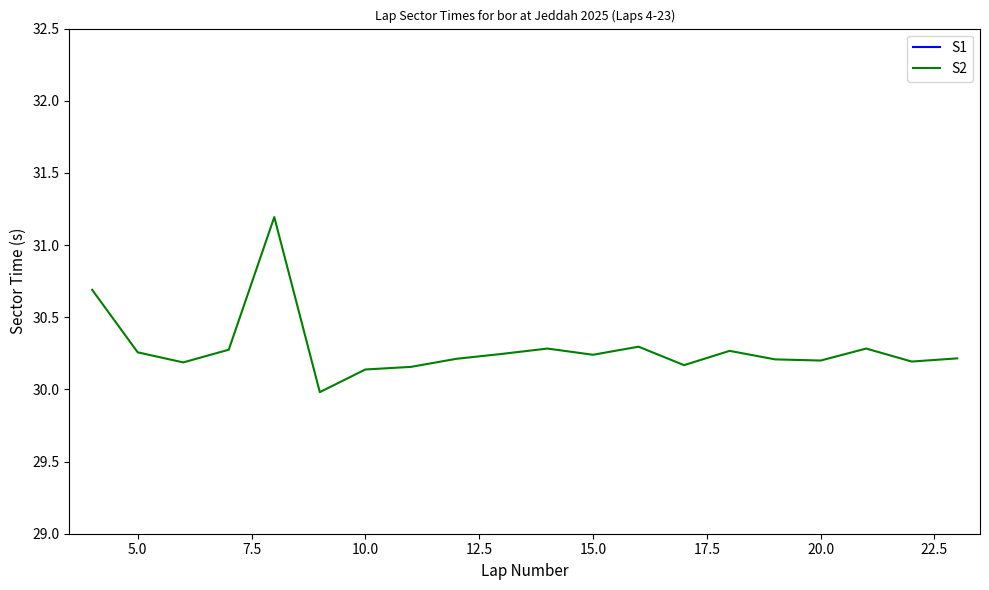

What is the lowest value of the S2 series?

30.0